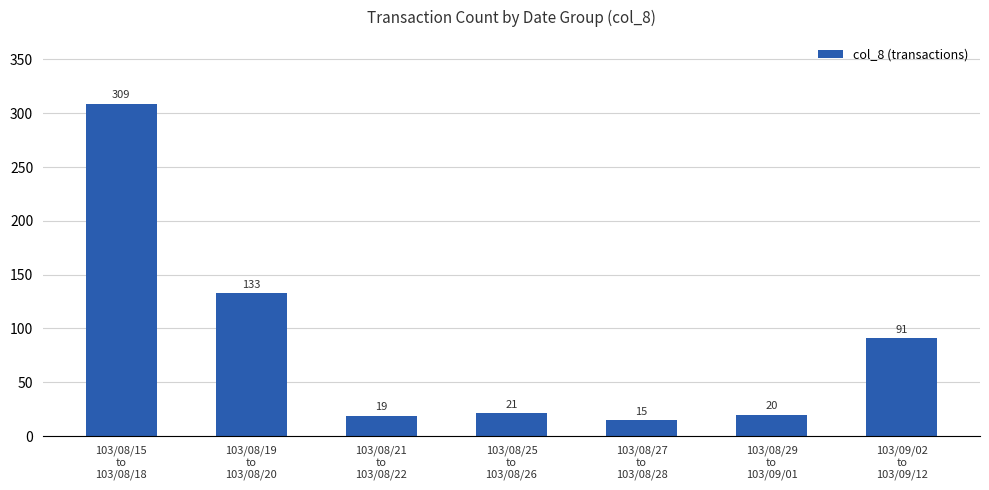

How many bars are there in total?

7